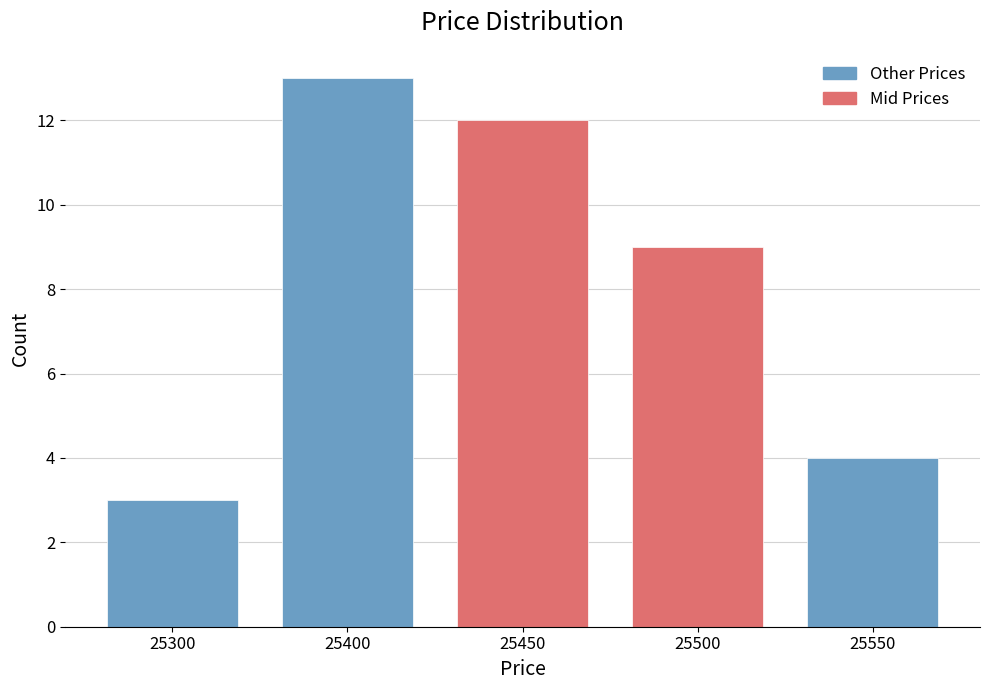

Reading left to right, list all the values displayed in this chart.

25300=3	25400=13	25450=12	25500=9	25550=4